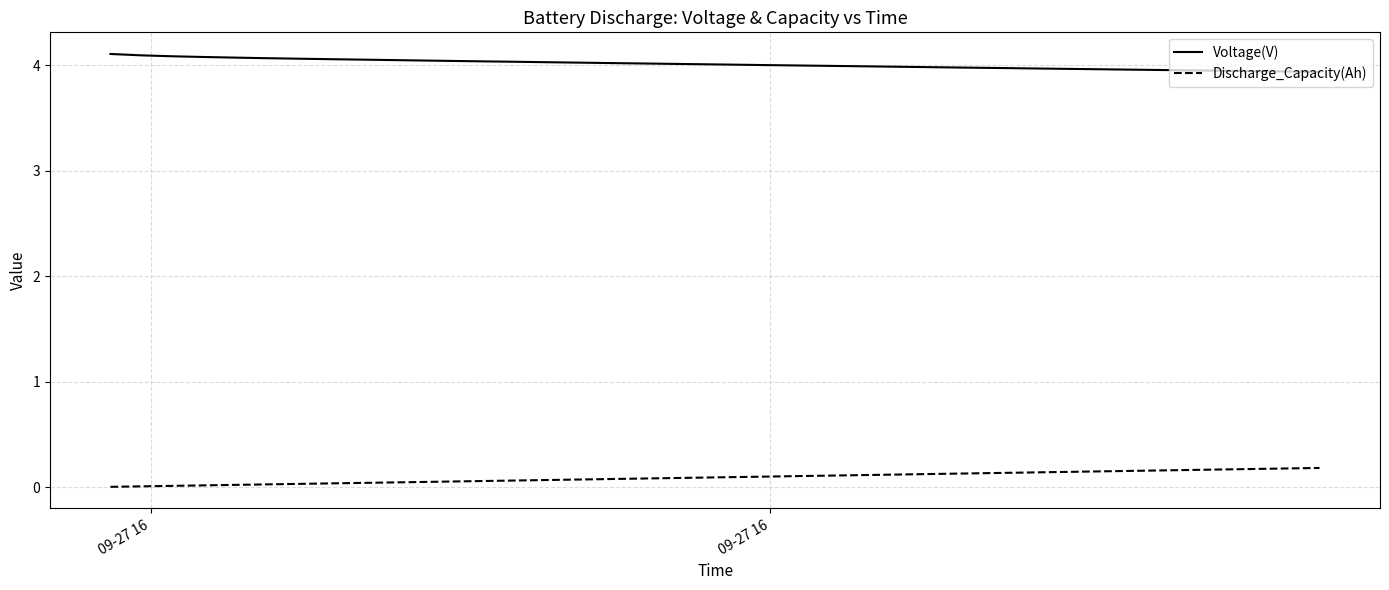

List the series in order of their overall mean, highest first.

Voltage(V), Discharge_Capacity(Ah)